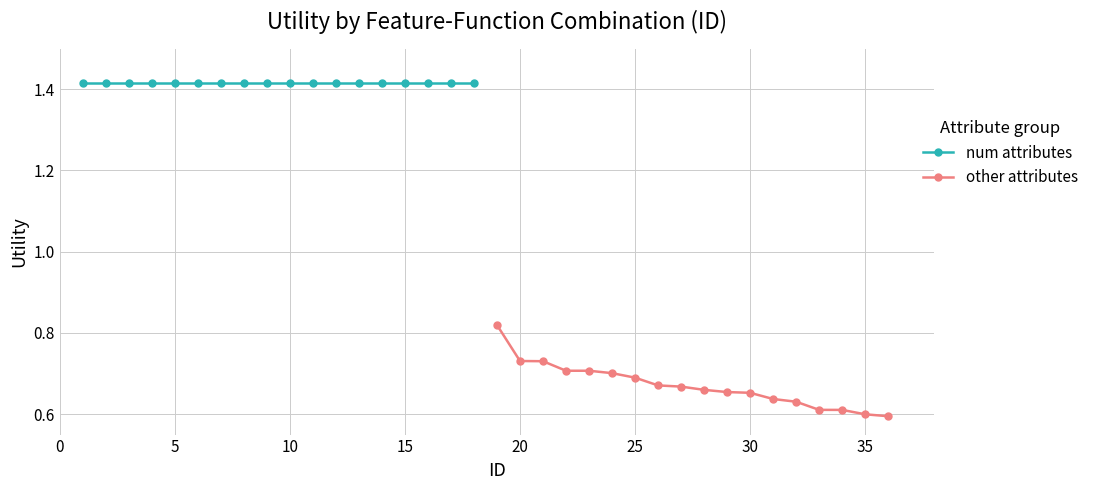

Reading left to right, list all the values displayed in this chart.

num attributes: 1.4	1.4	1.4	1.4	1.4	1.4	1.4	1.4	1.4	1.4	1.4	1.4	1.4	1.4	1.4	1.4	1.4	1.4
other attributes: 0.8	0.7	0.7	0.7	0.7	0.7	0.7	0.7	0.7	0.7	0.7	0.7	0.6	0.6	0.6	0.6	0.6	0.6